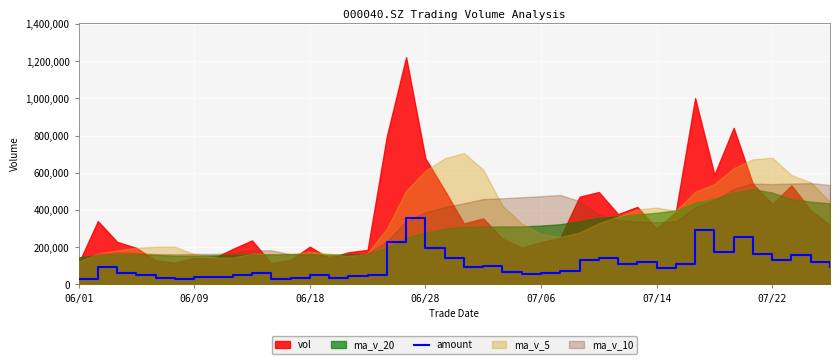

True or false: there are more than 0 points higher than both neighbors.

True